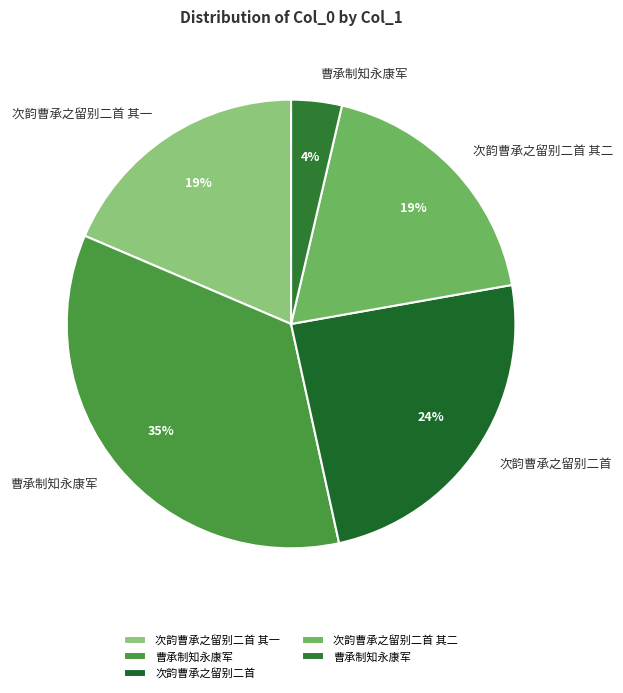

Is there any slice that represents more than half of the pie?

No